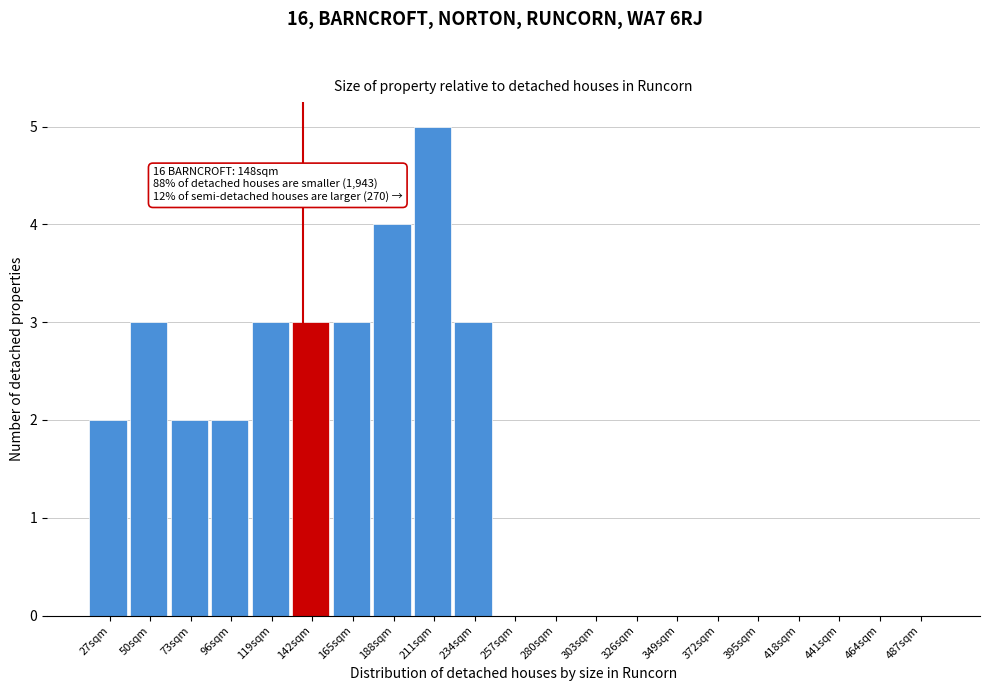

Reading left to right, list all the values displayed in this chart.

27sqm=2	50sqm=3	73sqm=2	96sqm=2	119sqm=3	142sqm=3	165sqm=3	188sqm=4	211sqm=5	234sqm=3	257sqm=0	280sqm=0	303sqm=0	326sqm=0	349sqm=0	372sqm=0	395sqm=0	418sqm=0	441sqm=0	464sqm=0	487sqm=0